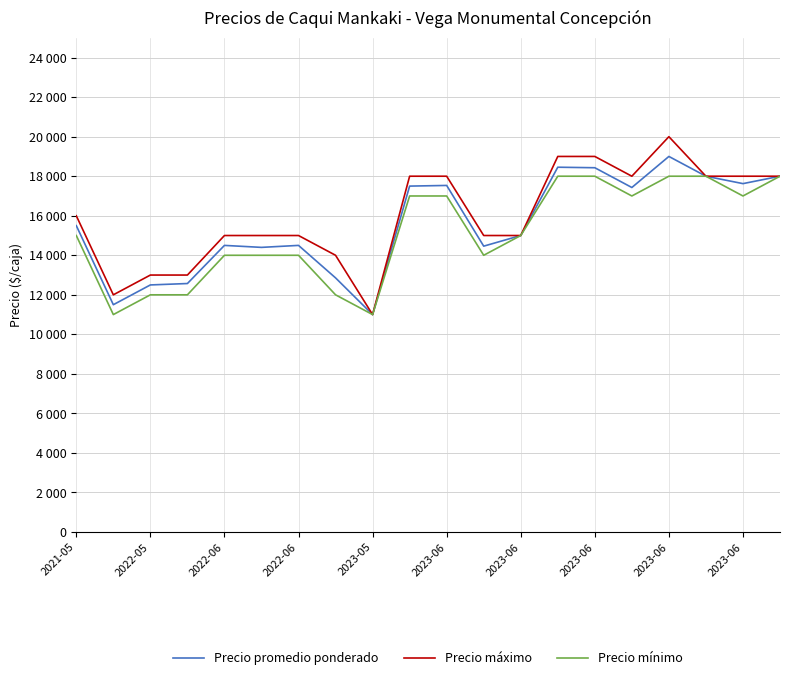

What are all the series names shown in the legend?

Precio promedio ponderado, Precio máximo, Precio mínimo